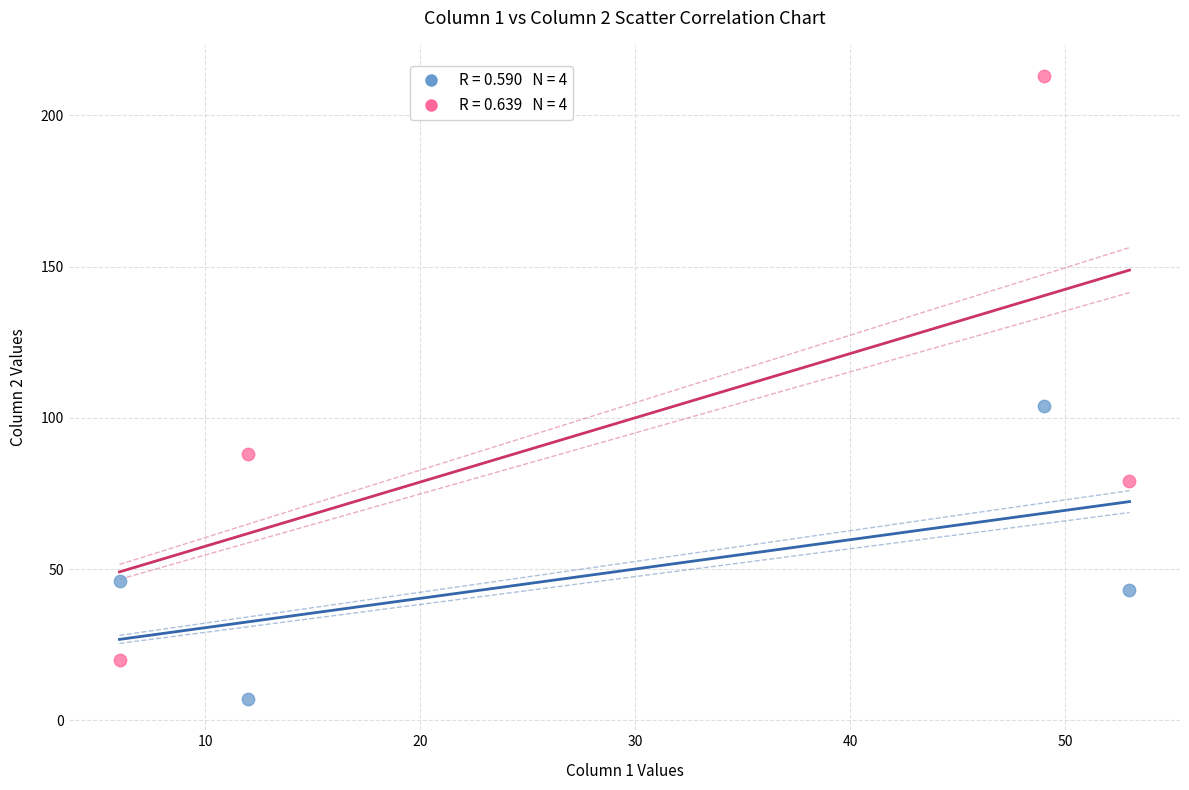

Across all series, what Y value is closest to 110?

104